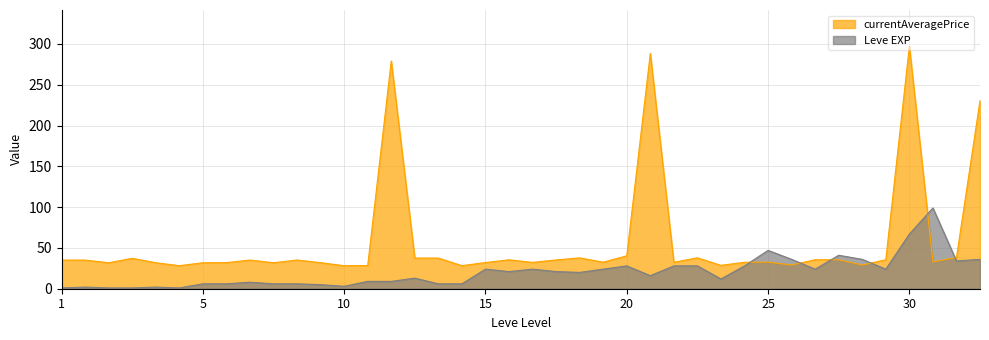

What is the average value of the Leve EXP series?

20.2